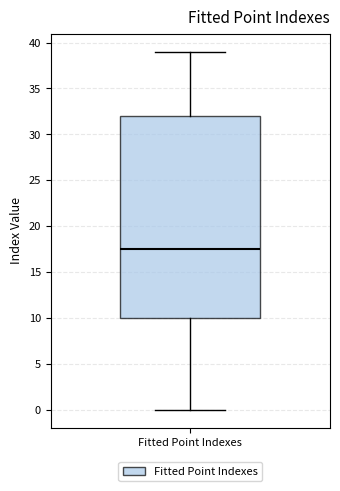

Transcribe this box plot: give where the median line is, the range the box spans, and where the two whiskers end, as read against the y-axis. The values are not printed on the chart, so give them approximately, as read against the axis.

median 17.5, box 10.0 to 32.0, whiskers 0.0 to 39.0